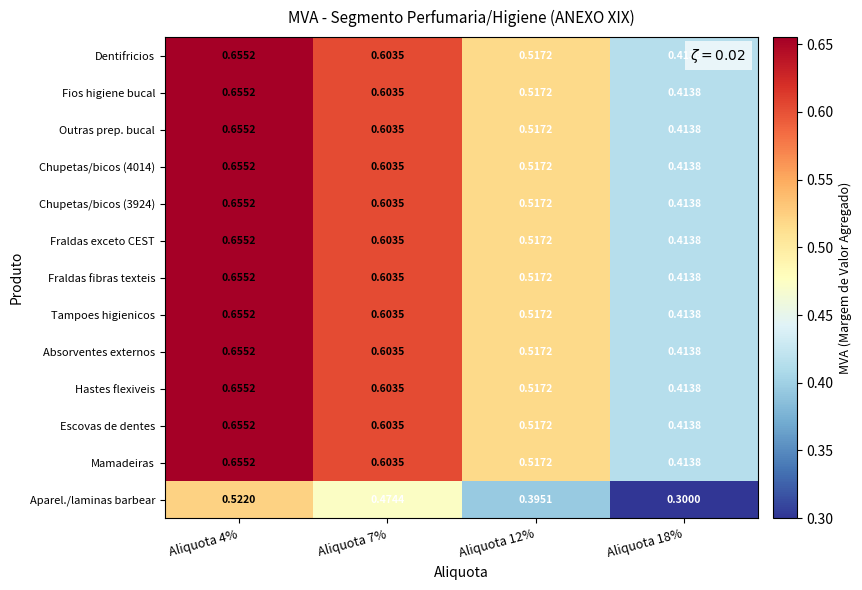

Is the value of Fios higiene bucal at Aliquota 4% greater than the value of Fraldas fibras texteis at Aliquota 18%?

Yes